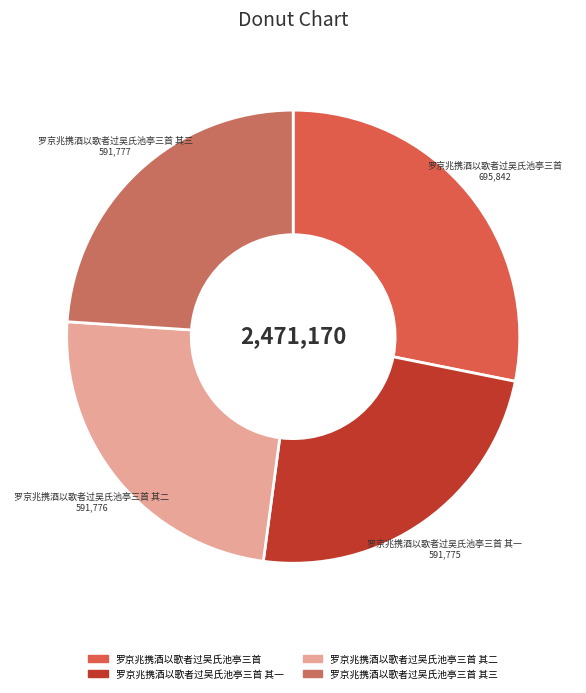

Approximately how many times larger is the value at 罗京兆携酒以歌者过吴氏池亭三首 其二 compared to 罗京兆携酒以歌者过吴氏池亭三首 其三?

1.0